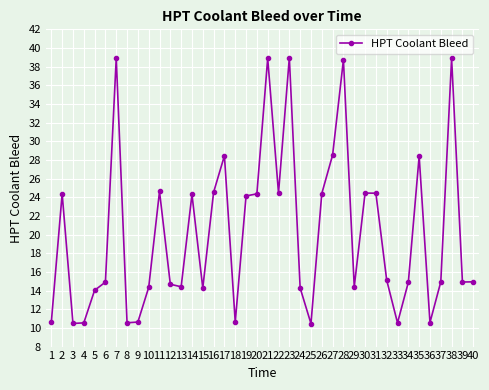

The value at 7 is 15.2. True or false?

False